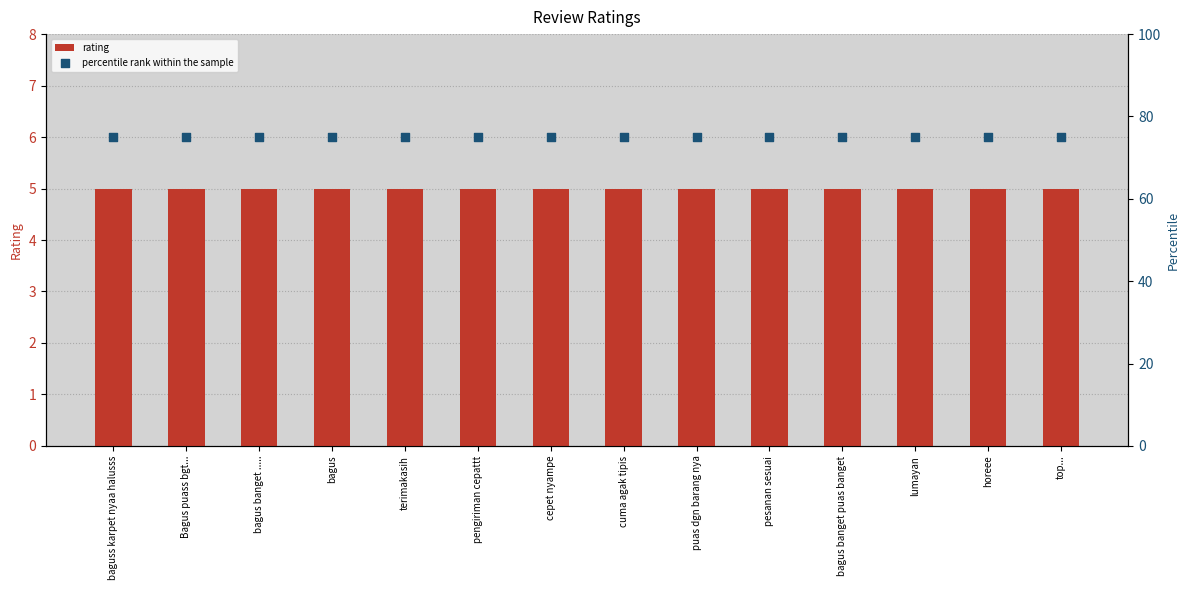

At which category is the sum across all series the highest?

baguss karpet nyaa halusss